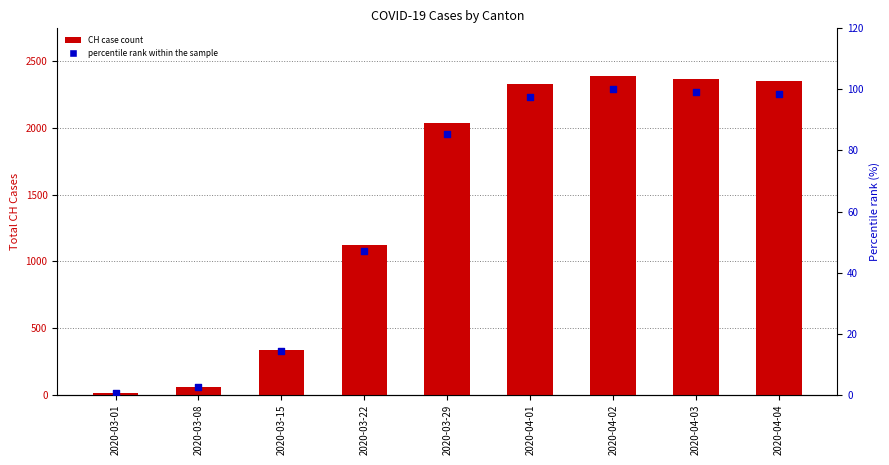

Which series contains the highest Y value?

CH case count